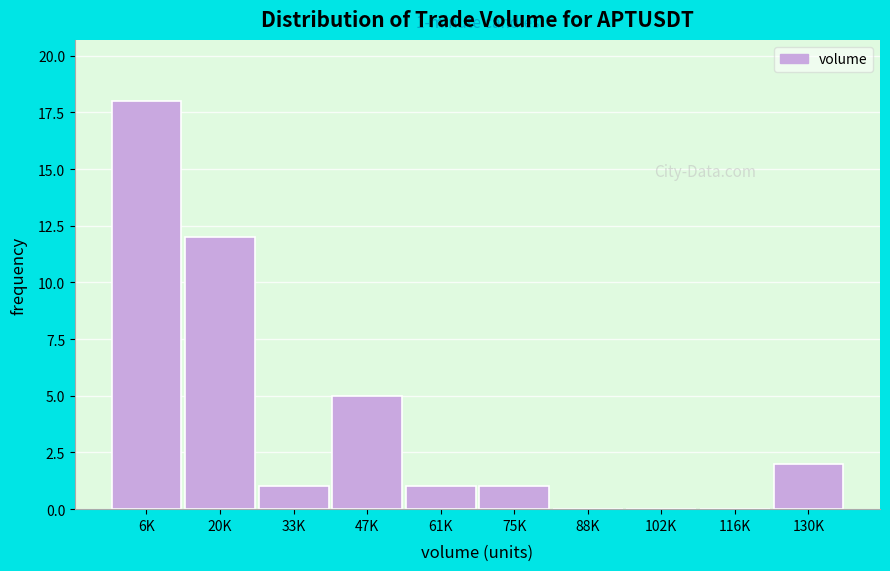

Reading left to right, list all the values displayed in this chart.

6K=18	20K=12	33K=1	47K=5	61K=1	75K=1	88K=0	102K=0	116K=0	130K=2